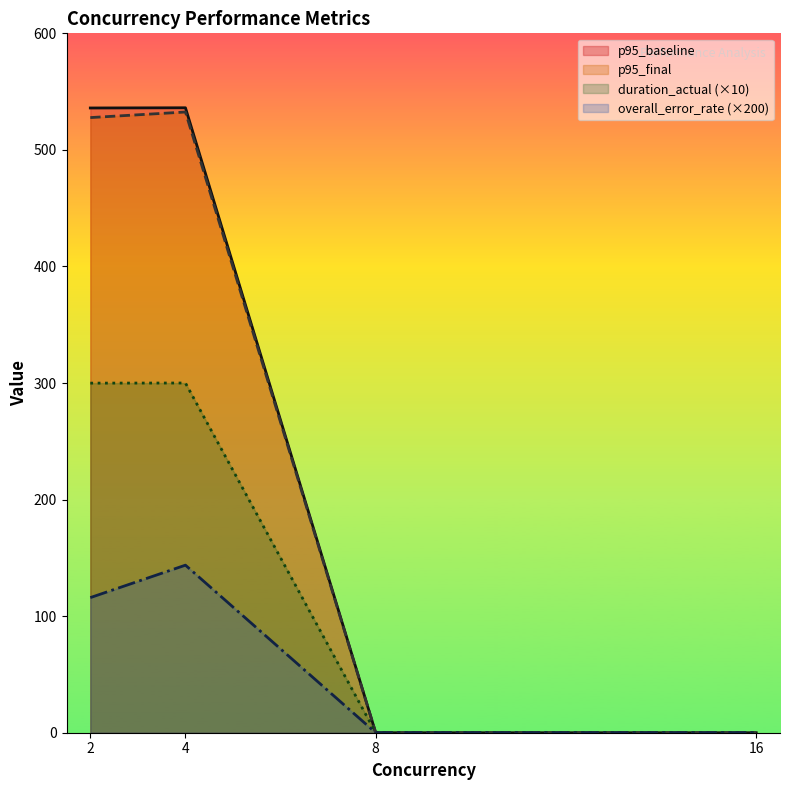

Rank the series by their maximum value, from lowest to highest.

overall_error_rate, duration_actual, p95_final, p95_baseline